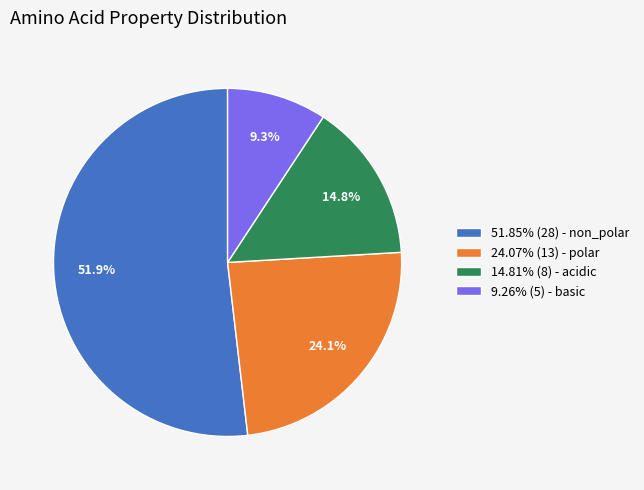

What is the ratio of the value at 9.26% (5) - basic to the value at 24.07% (13) - polar?

0.4